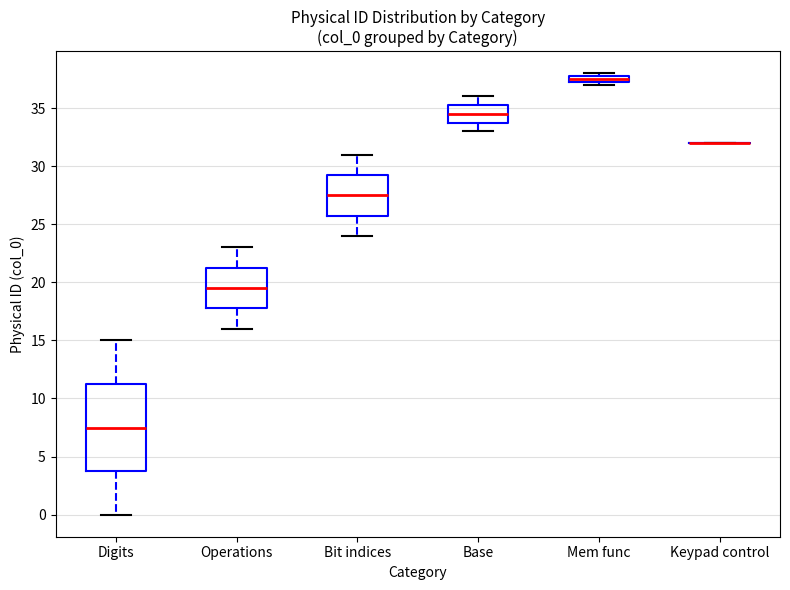

Where is the lower edge of the box for Mem func on the y-axis? The values are not printed on the chart, so give them approximately, as read against the axis.

37.5